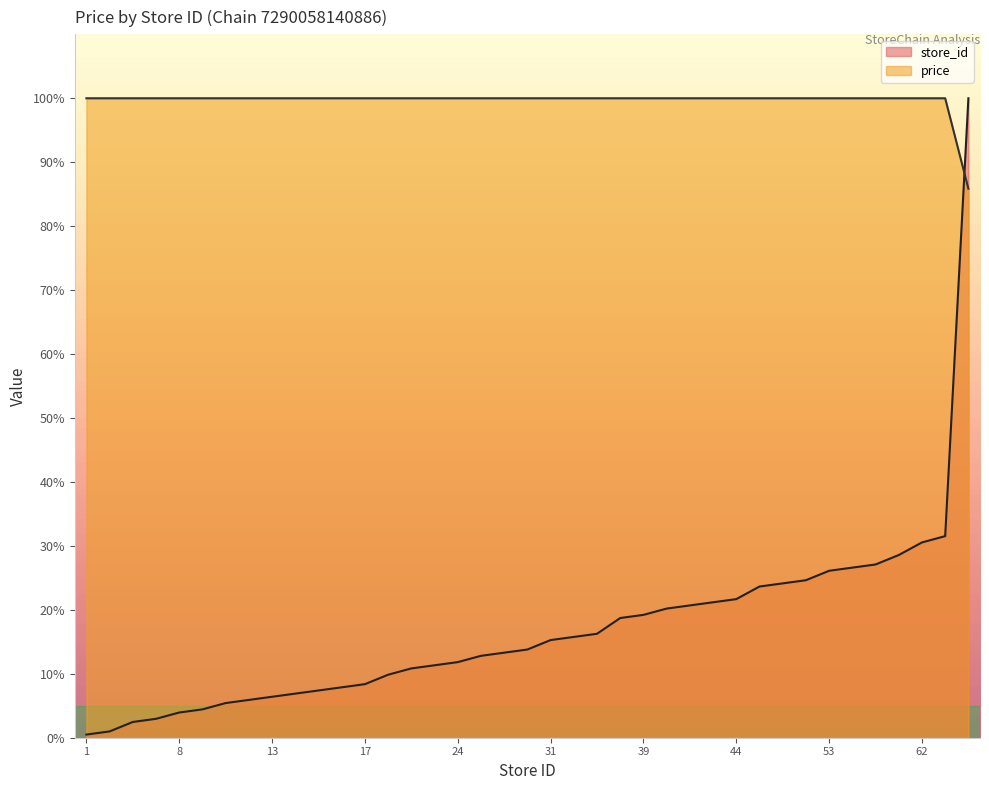

How many lines are shown in the chart?

2